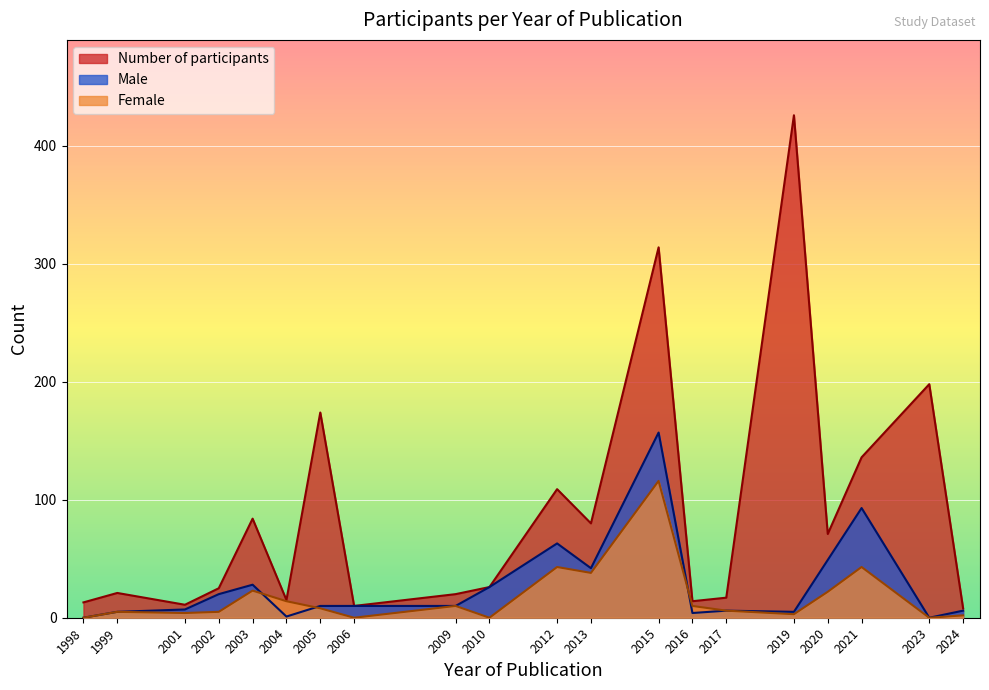

In Number of participants, how many points are lower than both neighbors (excluding endpoints)?

6